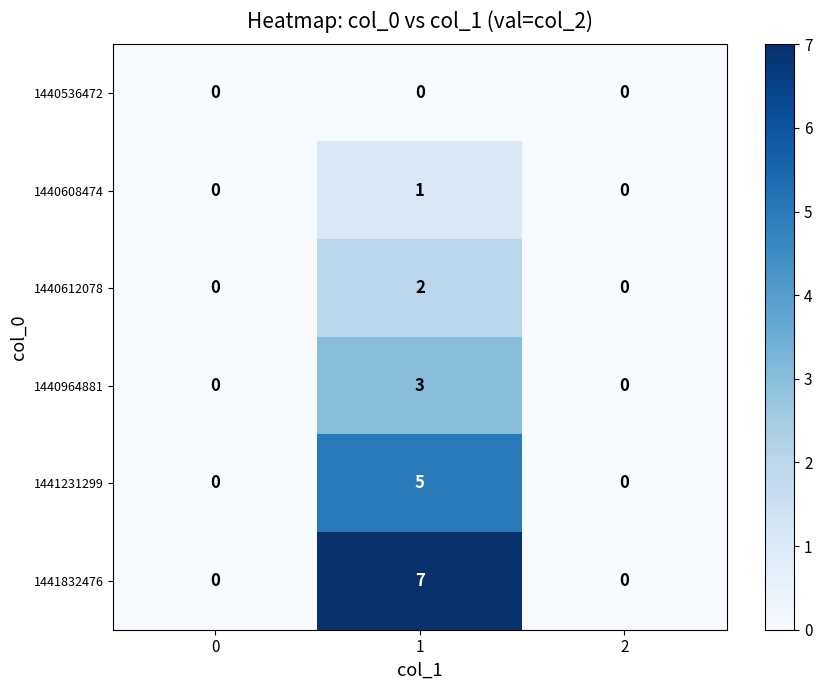

Reading left to right, extract all data points from this chart.

1440536472: 0	0	0
1440608474: 0	1	0
1440612078: 0	2	0
1440964881: 0	3	0
1441231299: 0	5	0
1441832476: 0	7	0